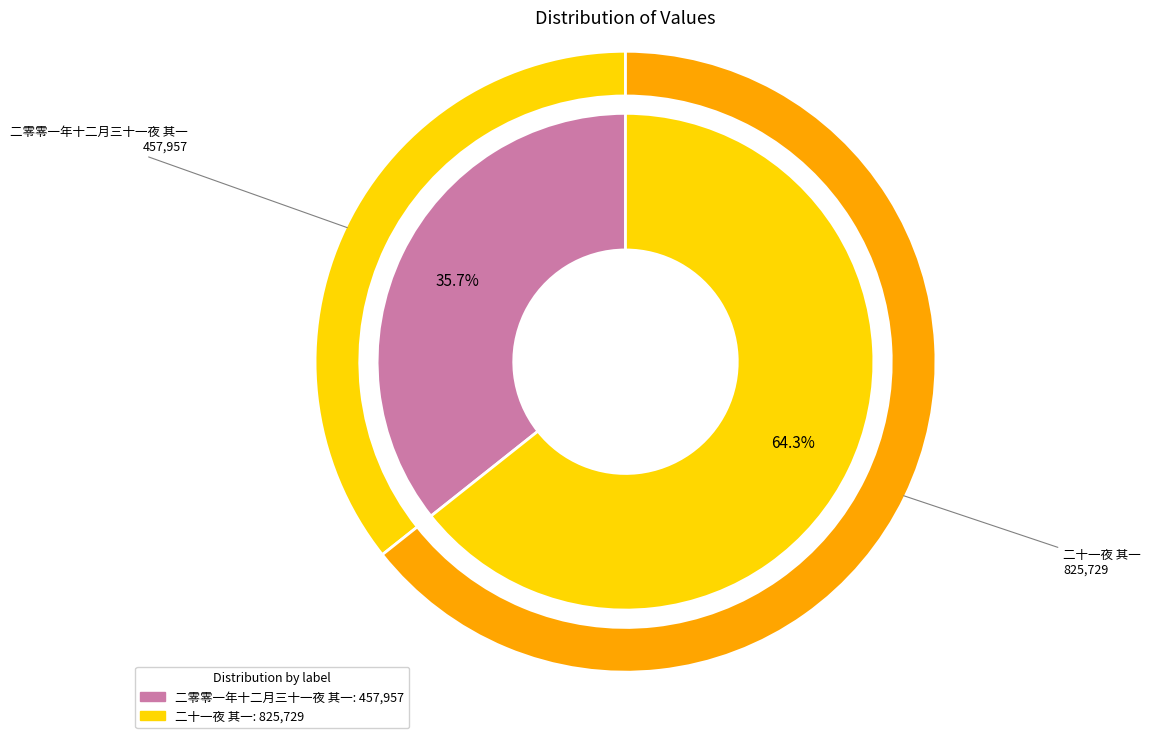

To the nearest percent, what is the combined percentage of 二十一夜 其一 and 二零零一年十二月三十一夜 其一?

100%